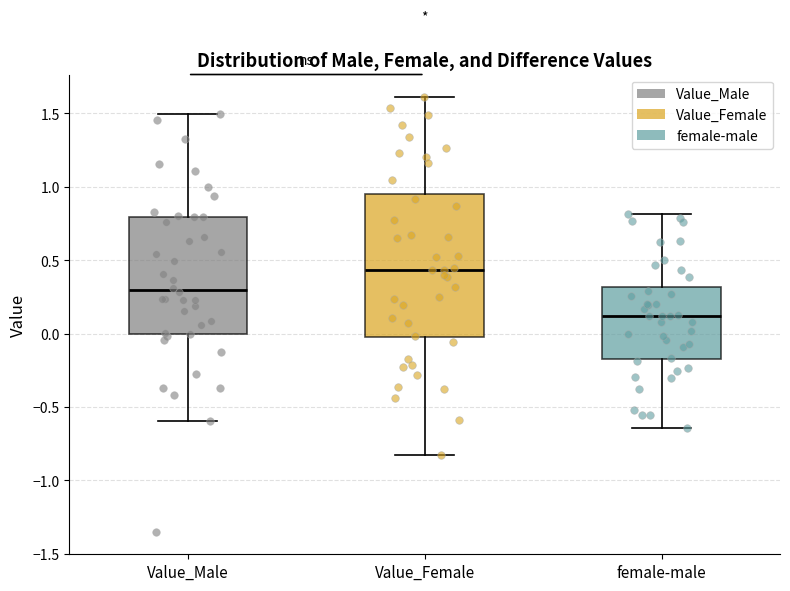

Reading left to right, transcribe this box plot: for each box, give where its median line is, the range the box spans, and where its two whiskers end, as read against the y-axis. The values are not printed on the chart, so give them approximately, as read against the axis.

Value_Male: median 0.30, box 0.00 to 0.80, whiskers -0.60 to 1.50
Value_Female: median 0.45, box -0.05 to 0.95, whiskers -0.80 to 1.60
female-male: median 0.10, box -0.15 to 0.30, whiskers -0.65 to 0.80